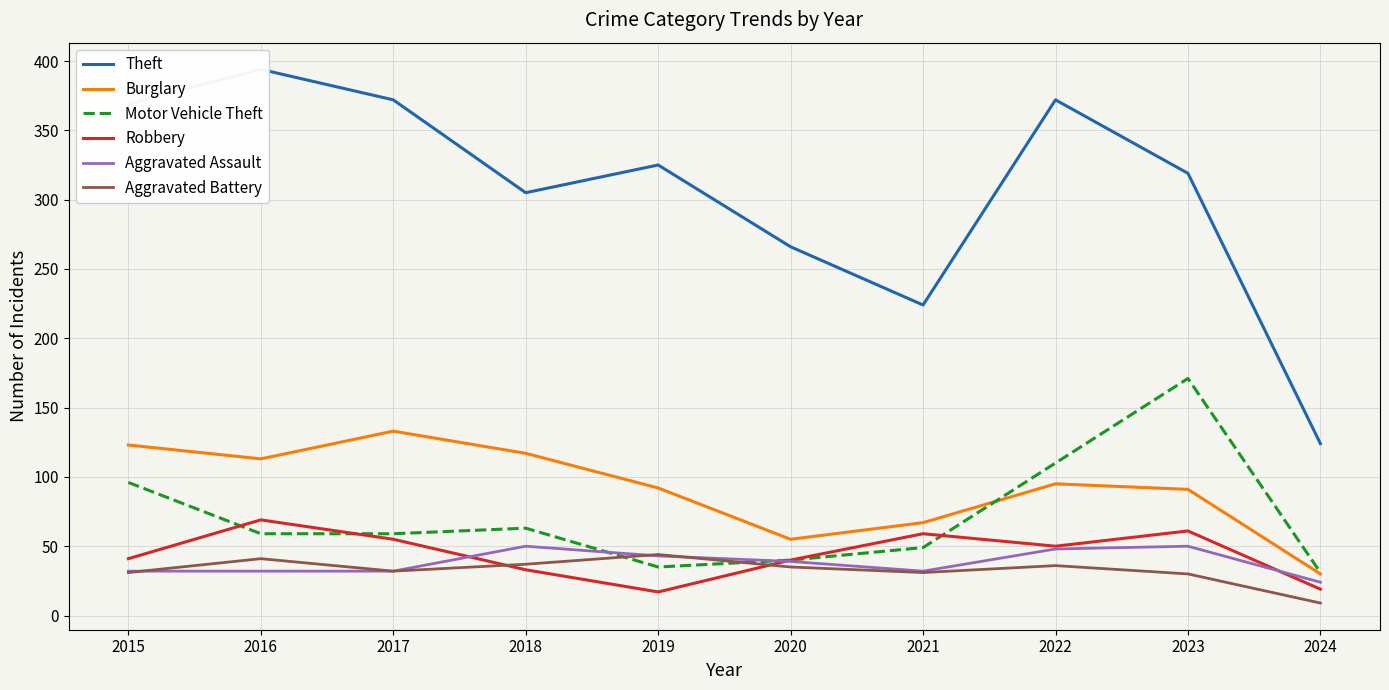

The value of Burglary at 2015 is 168. True or false?

False